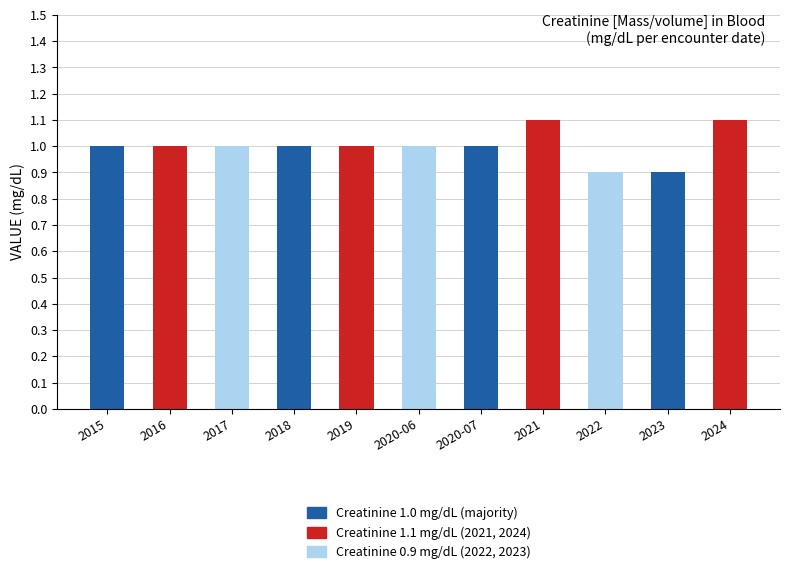

What position from the right is 2015?

11